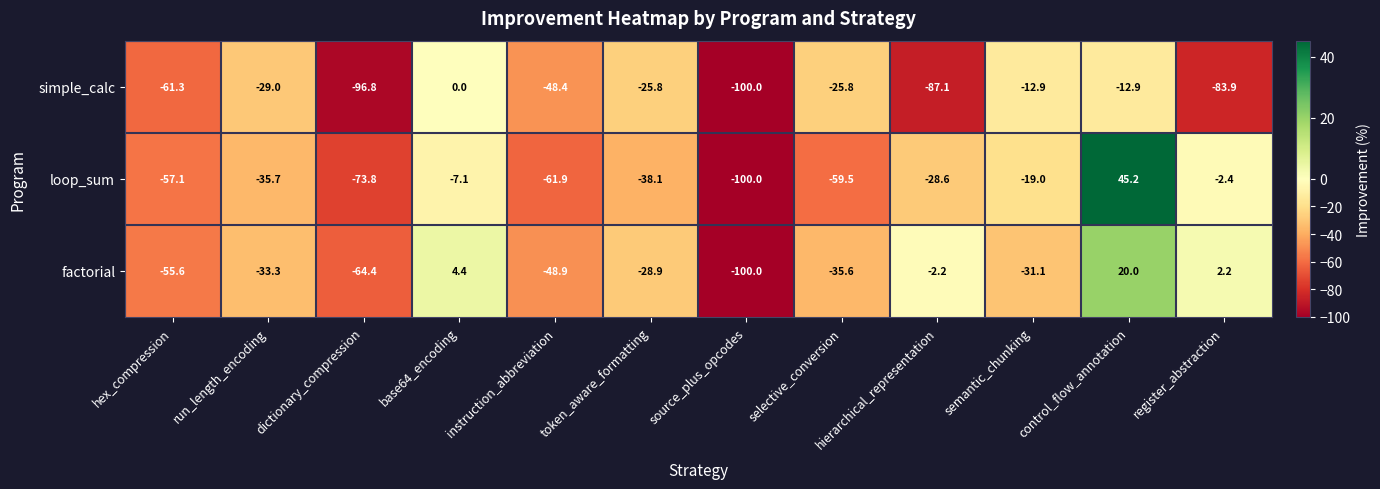

Which series has the largest range (max minus min)?

loop_sum